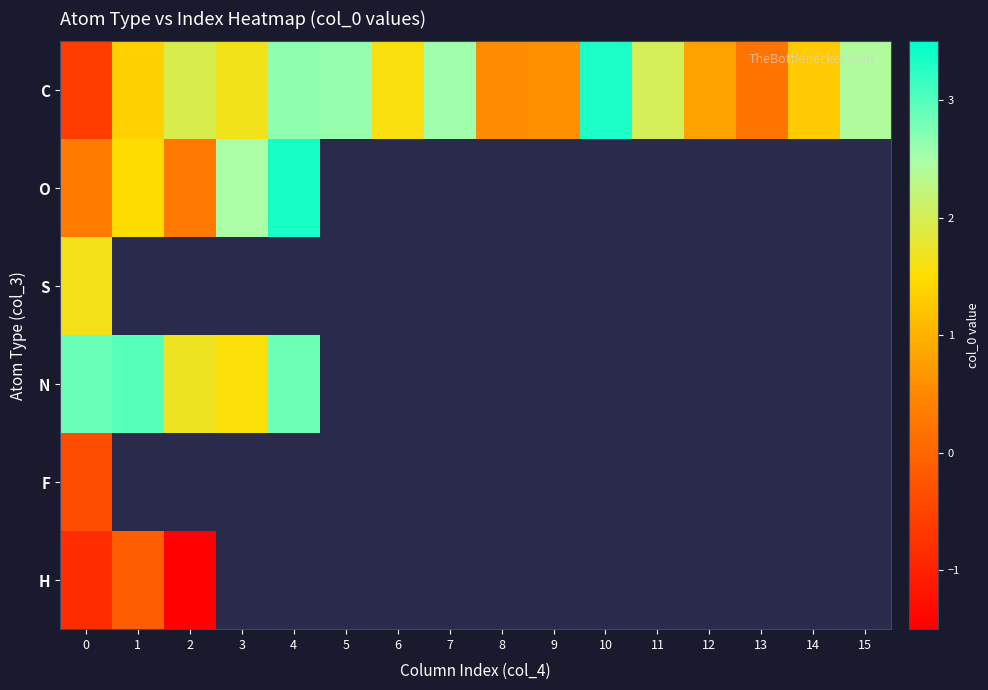

Which series has the widest spread of values?

C